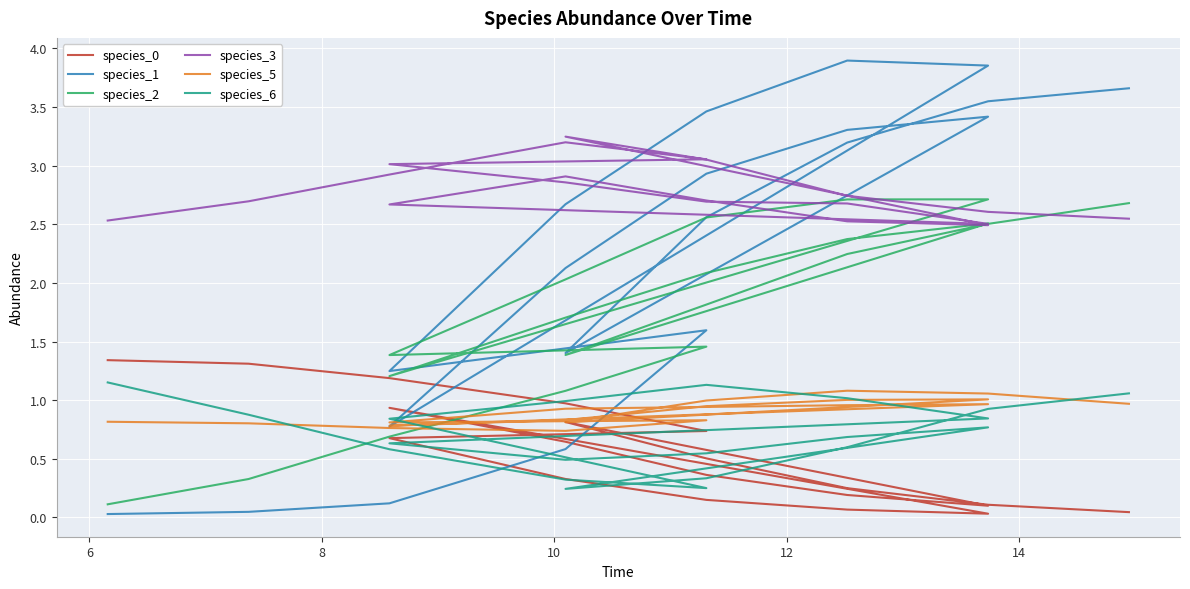

In species_3, how many points are higher than both neighbors (excluding endpoints)?

3